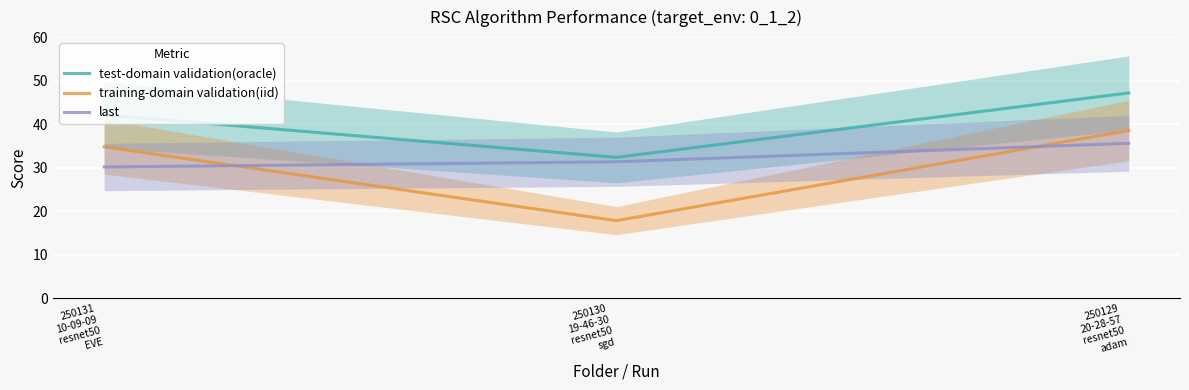

List the labels in order of training-domain validation(iid) value, largest first.

250129
20-28-57
resnet50
adam, 250131
10-09-09
resnet50
EVE, 250130
19-46-30
resnet50
sgd